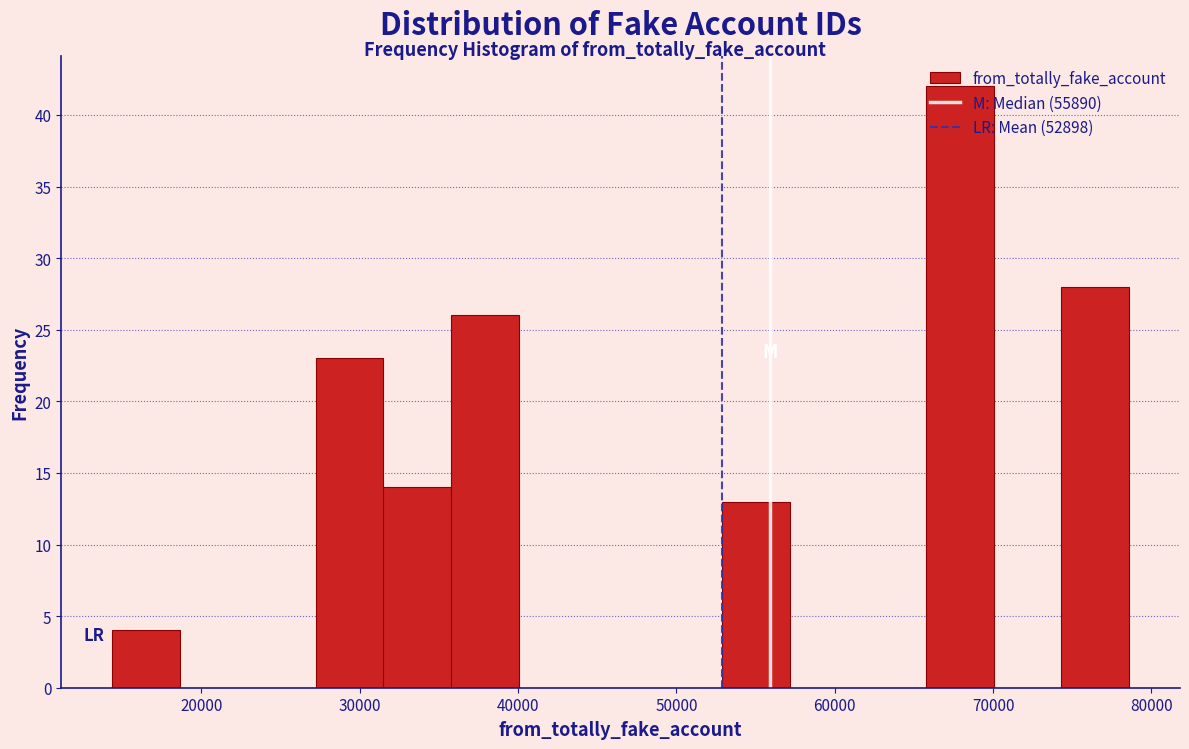

What is the height of the bar covering 27000 to 31000 on the x-axis? Neither the bar edges nor the heights are printed on the chart, so give them approximately, as read against the axes.

23